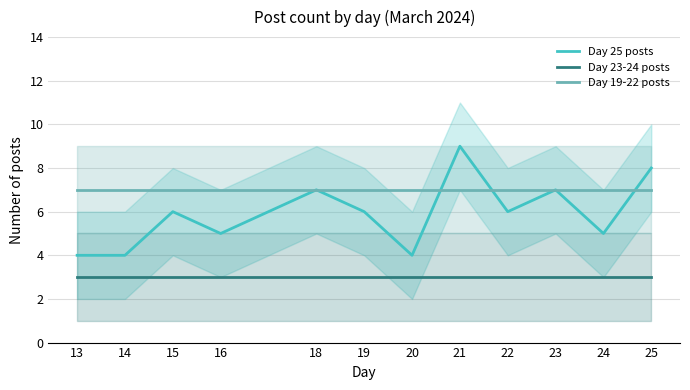

Between 13 and 19, which series saw the biggest shift?

Day 25 posts